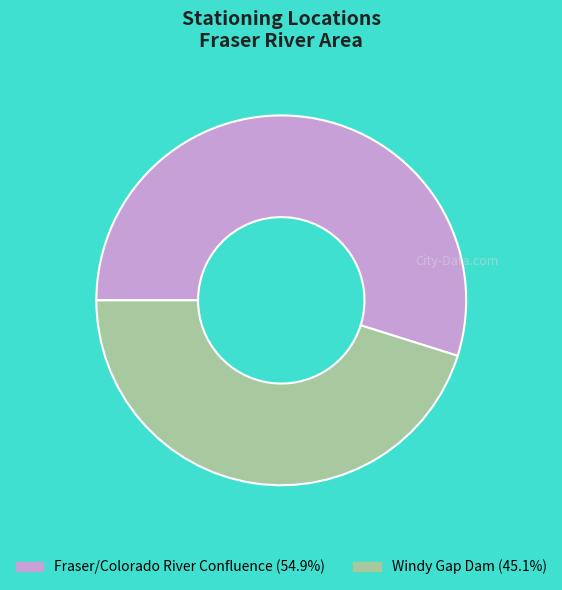

What is the ratio of the value at Windy Gap Dam to the value at Fraser/Colorado River Confluence?

0.8